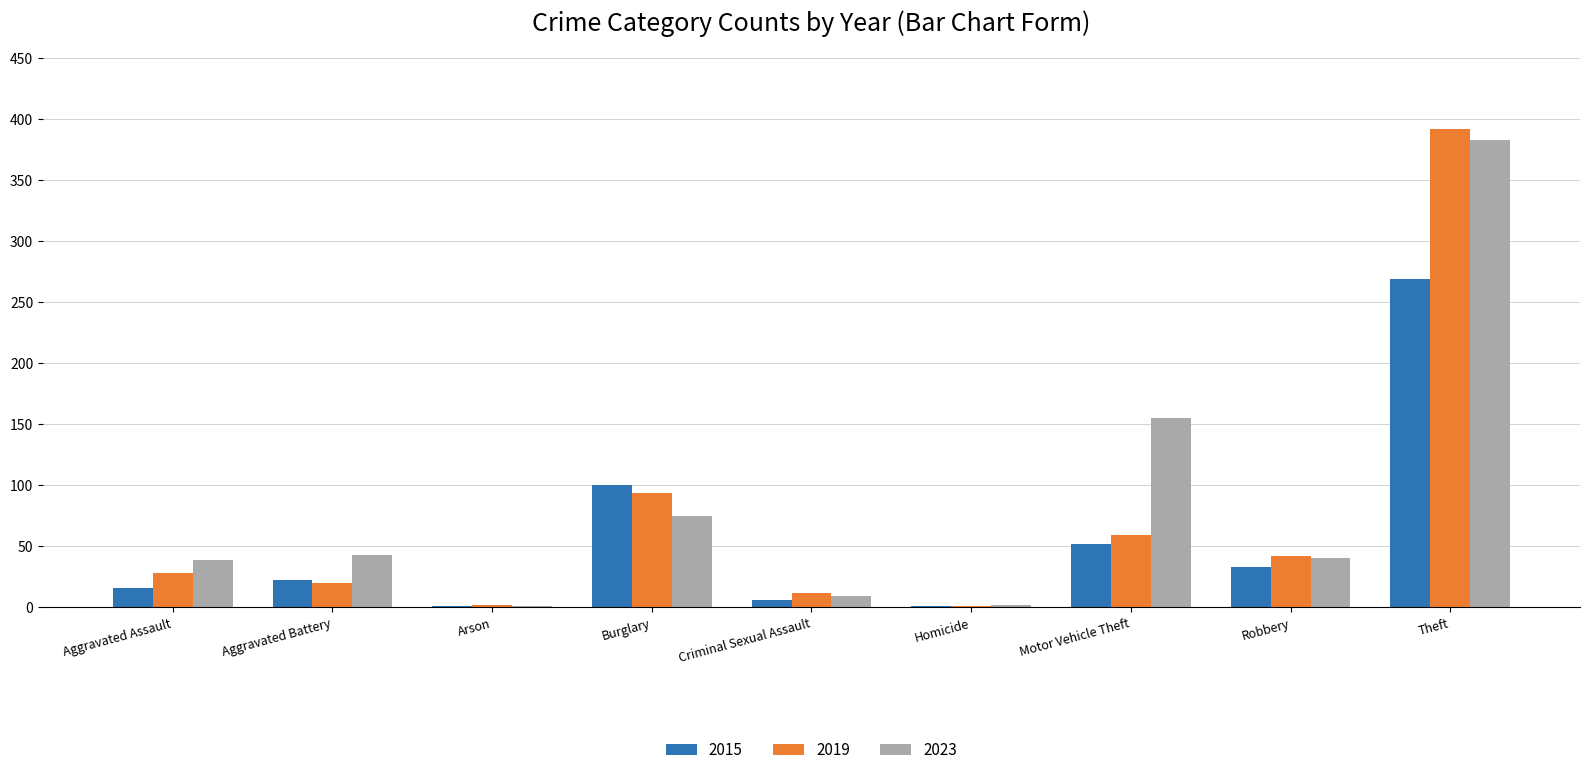

What is the greatest value displayed?

392